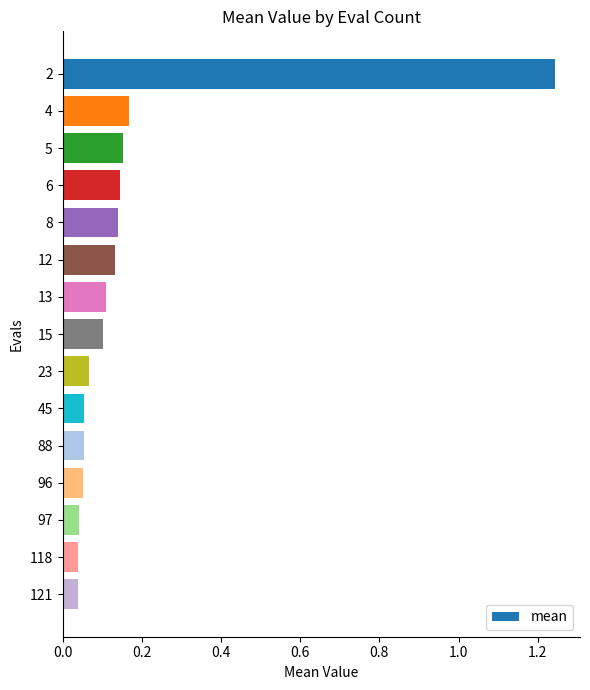

Is it true that the value at 15 is 0.1?

True